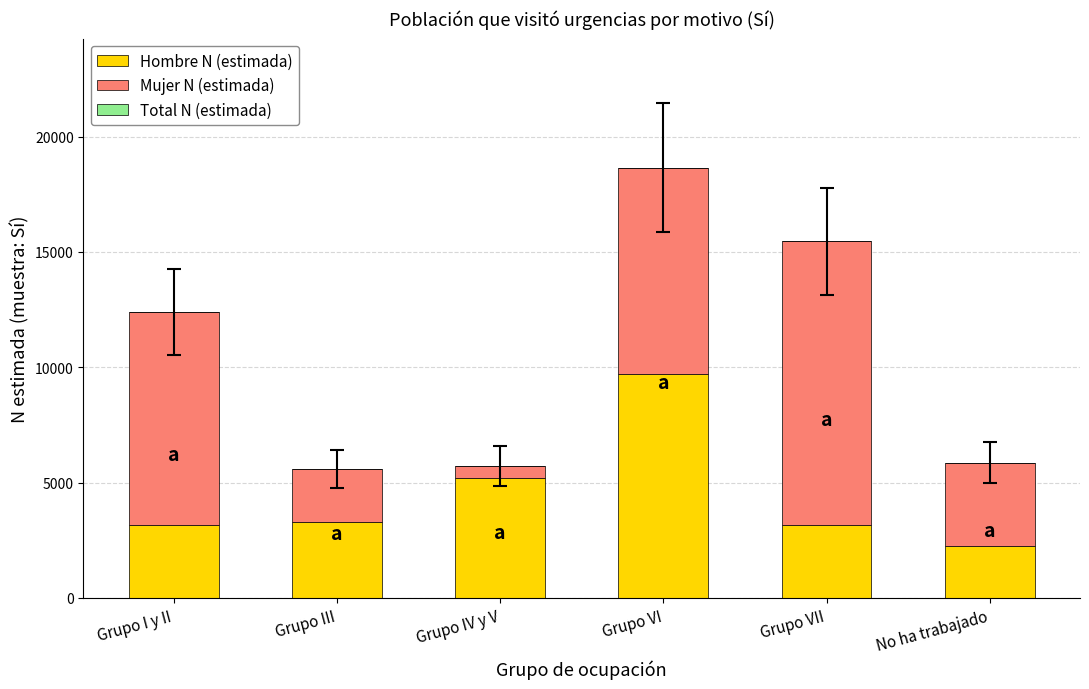

The Hombre N (estimada) series shows 5287 at Grupo VII. True or false?

False